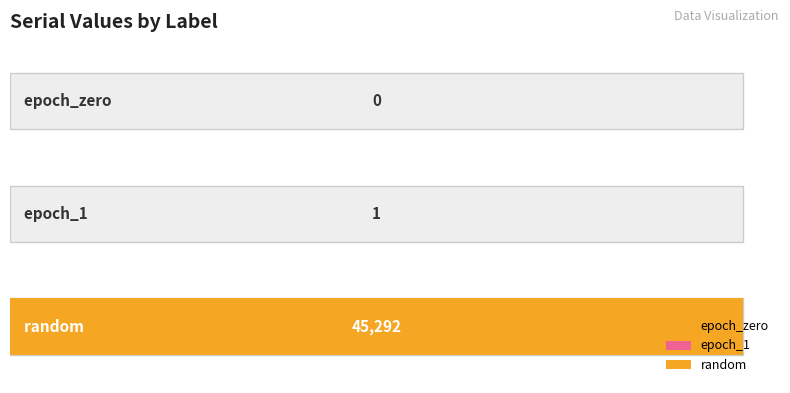

How many bars are there in total?

3